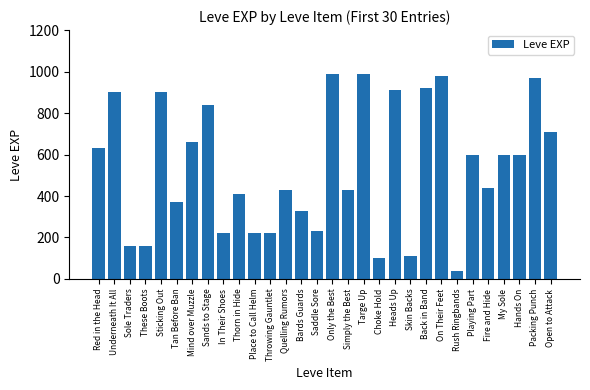

Which category has the lowest value across all series?

Rush Ringbands